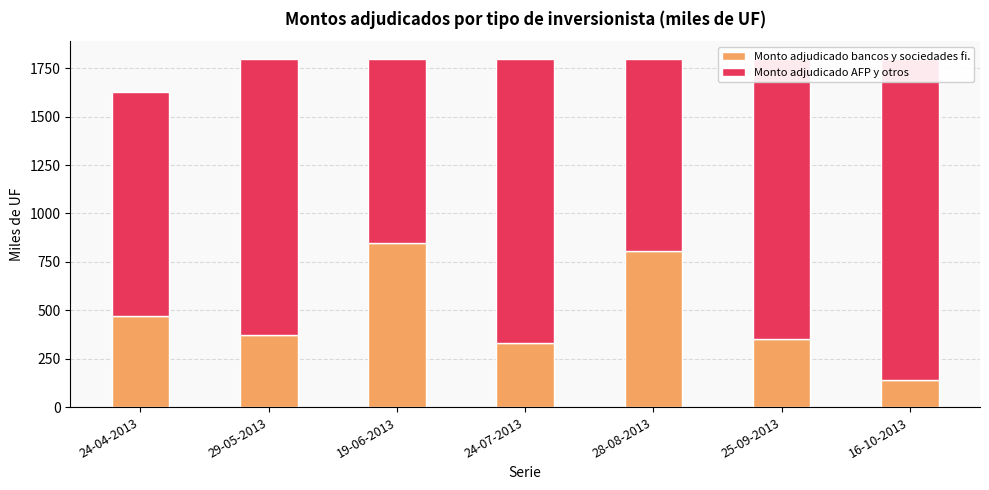

Where does the Monto adjudicado AFP y otros series first go above 1430?

24-07-2013